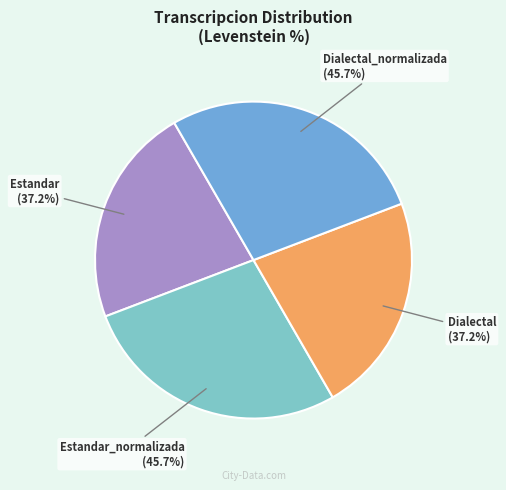

How much of the chart is everything except Estandar?

77.5%